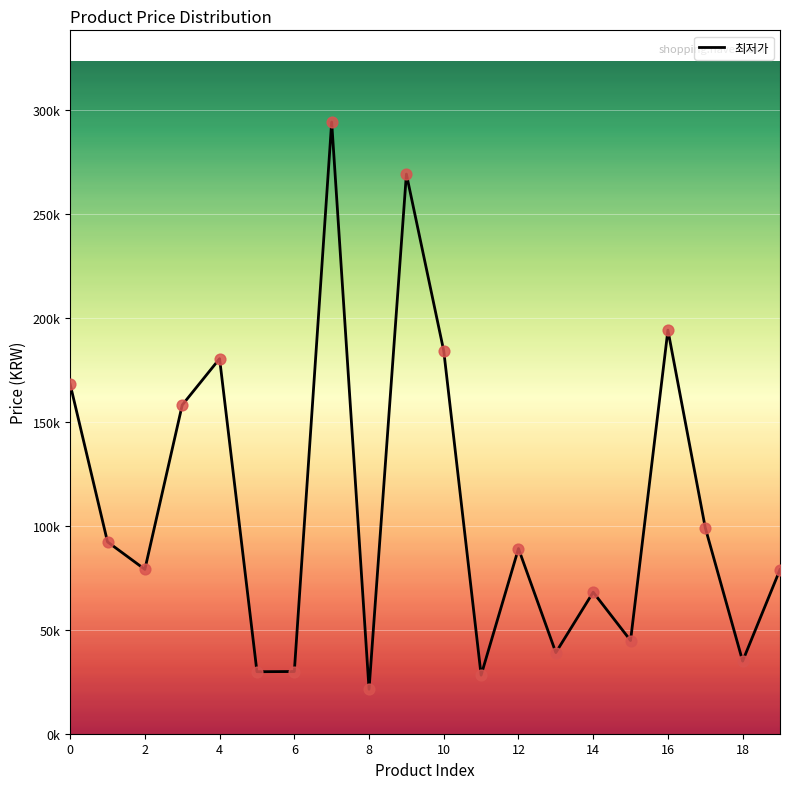

Does the chart have visible grid lines?

Yes